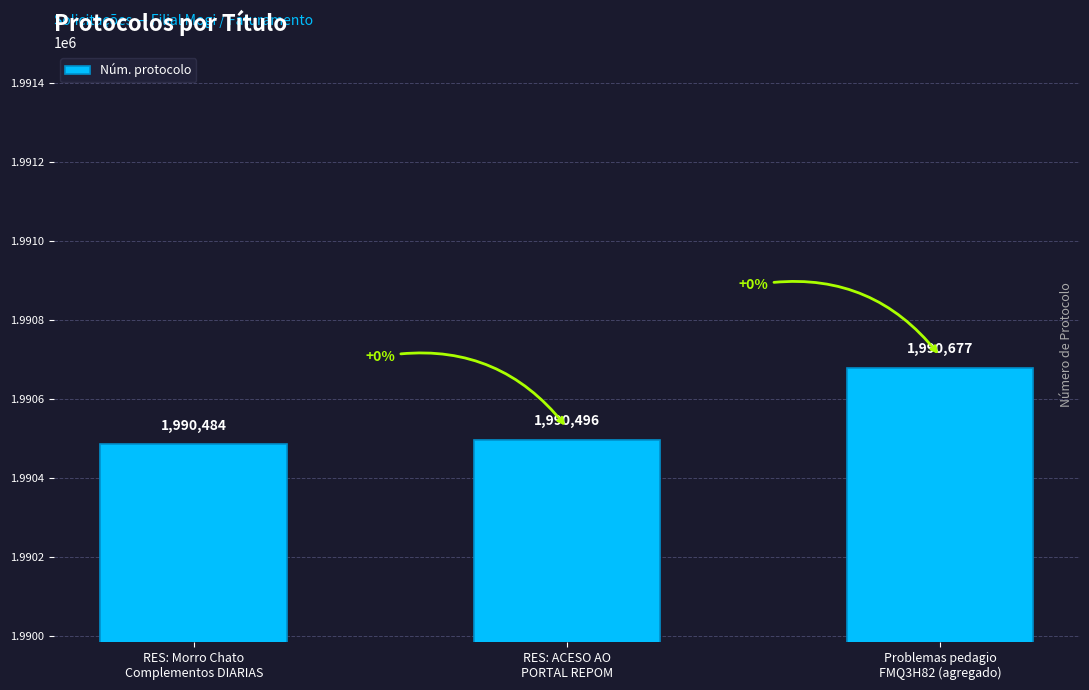

How many series are shown in this chart?

1